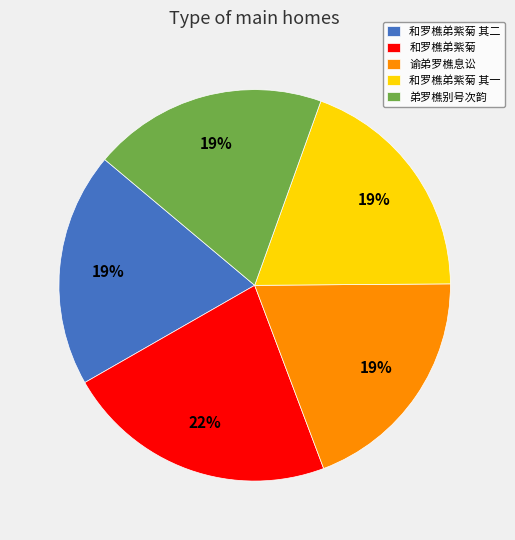

Which slice is the largest?

和罗樵弟紫菊